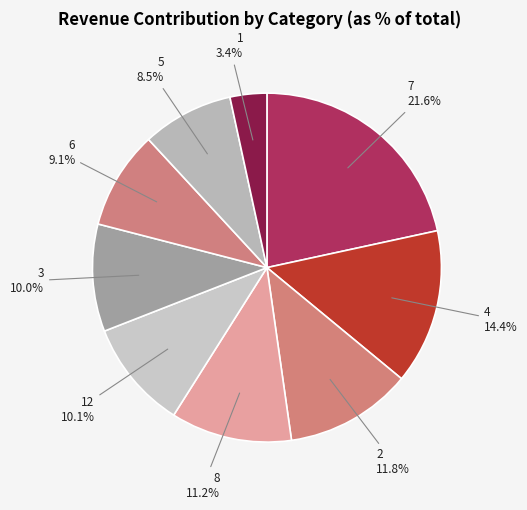

Which category has the smallest portion of the pie?

1